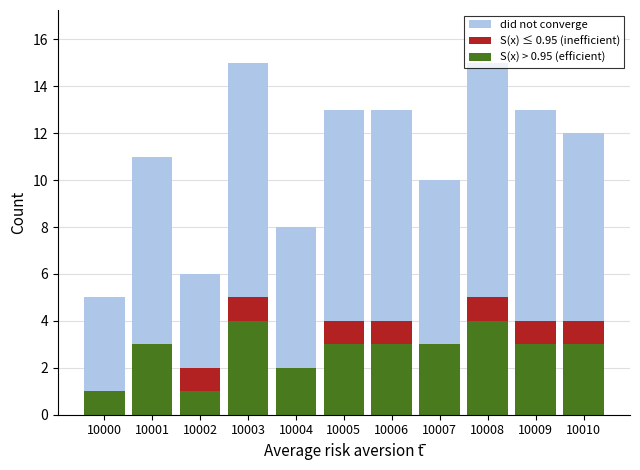

Which category has the highest value across all series?

10003